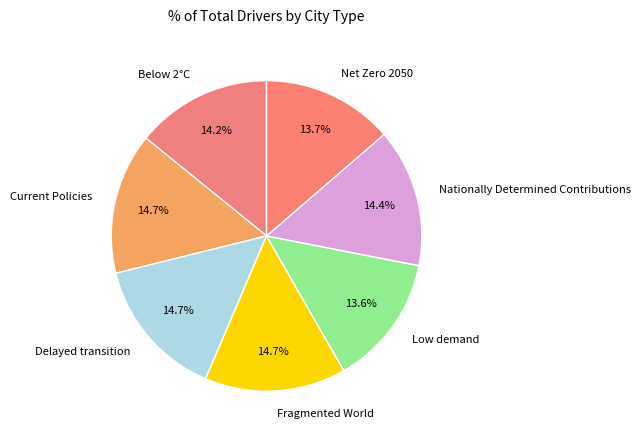

Combined, do Below 2°C and Current Policies account for over 50%?

No